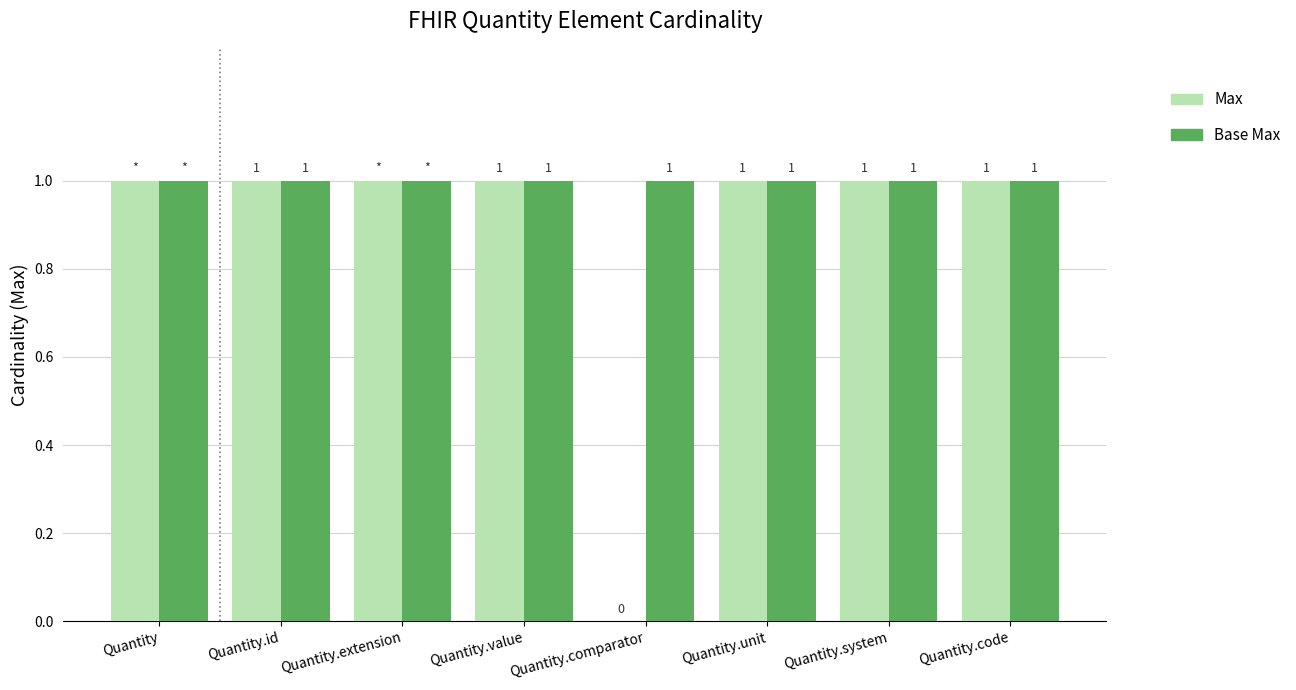

What is the label of the 1st bar from the right?

Quantity.code